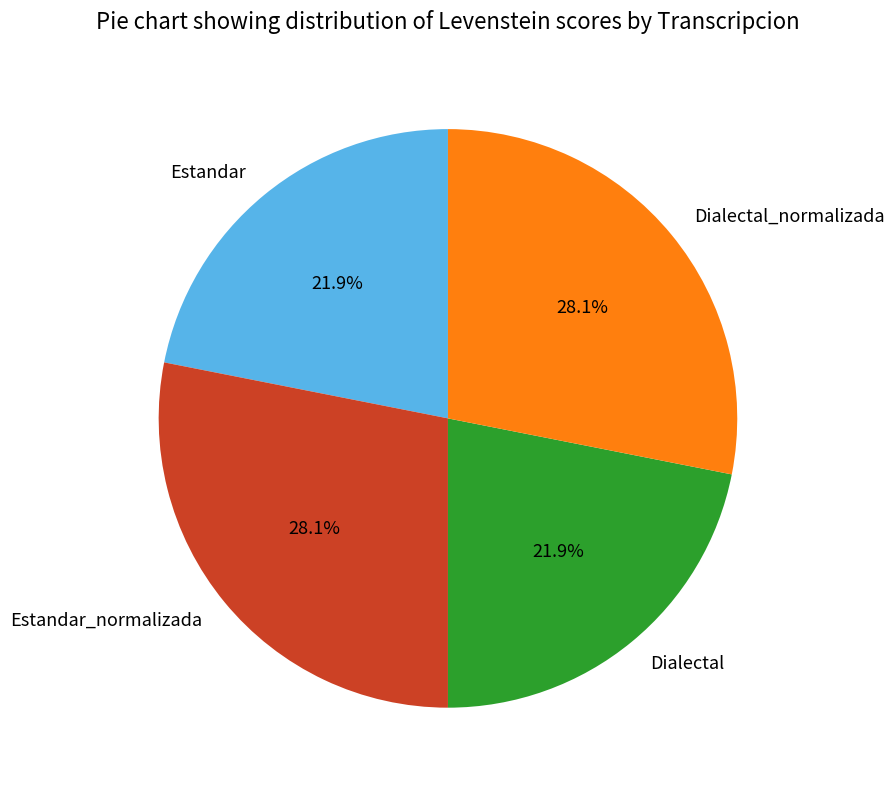

Is Dialectal the majority of the pie?

No